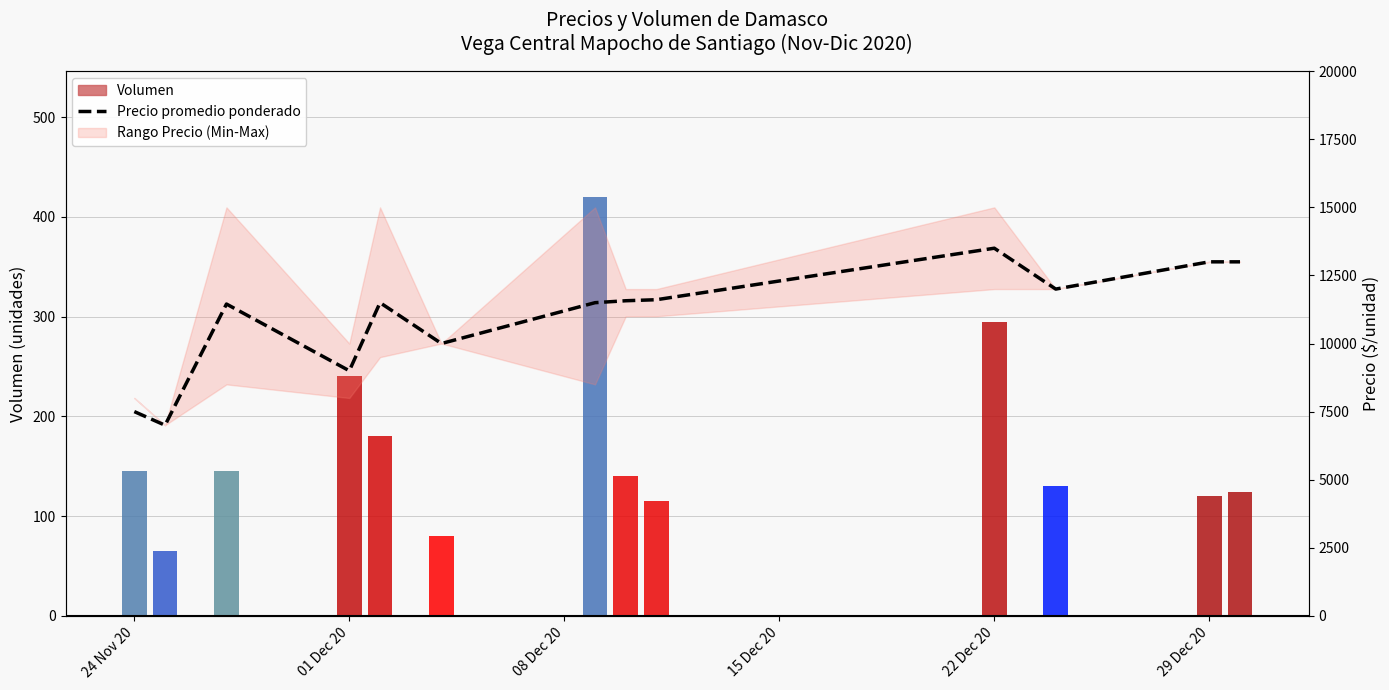

What is the smallest value displayed?

7000